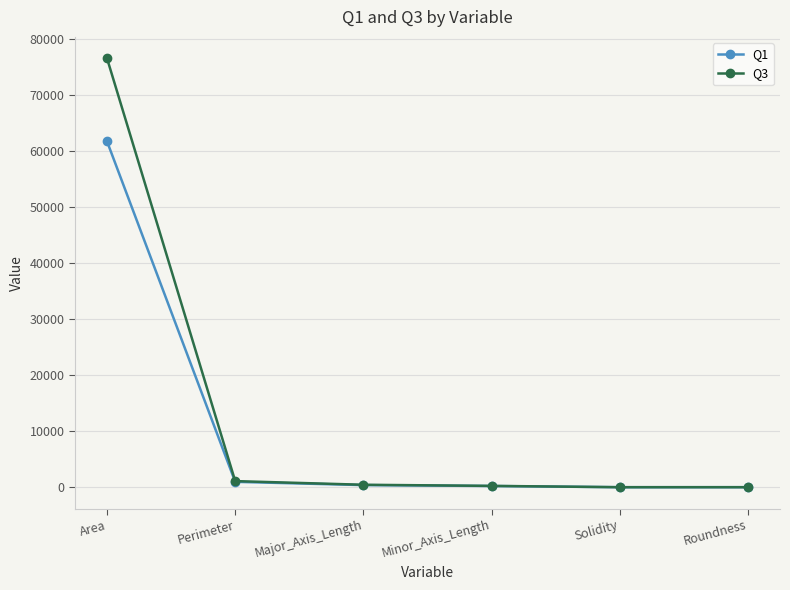

At how many categories does at least one series exceed 26855?

1